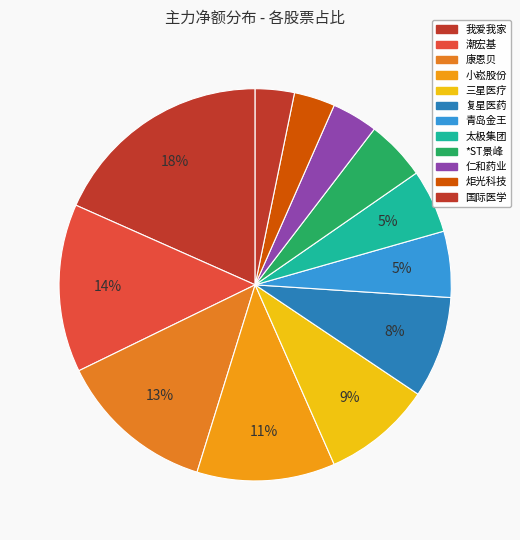

True or false: 青岛金王 accounts for 1% of the total.

False